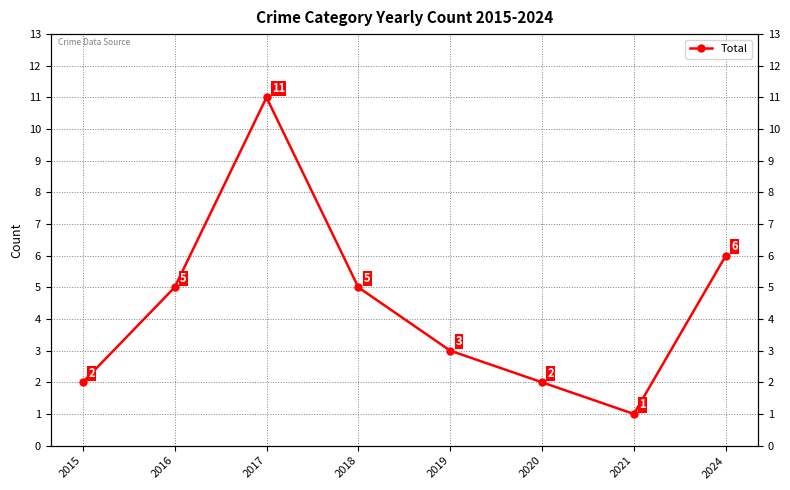

The value at 2015 is 2. True or false?

True